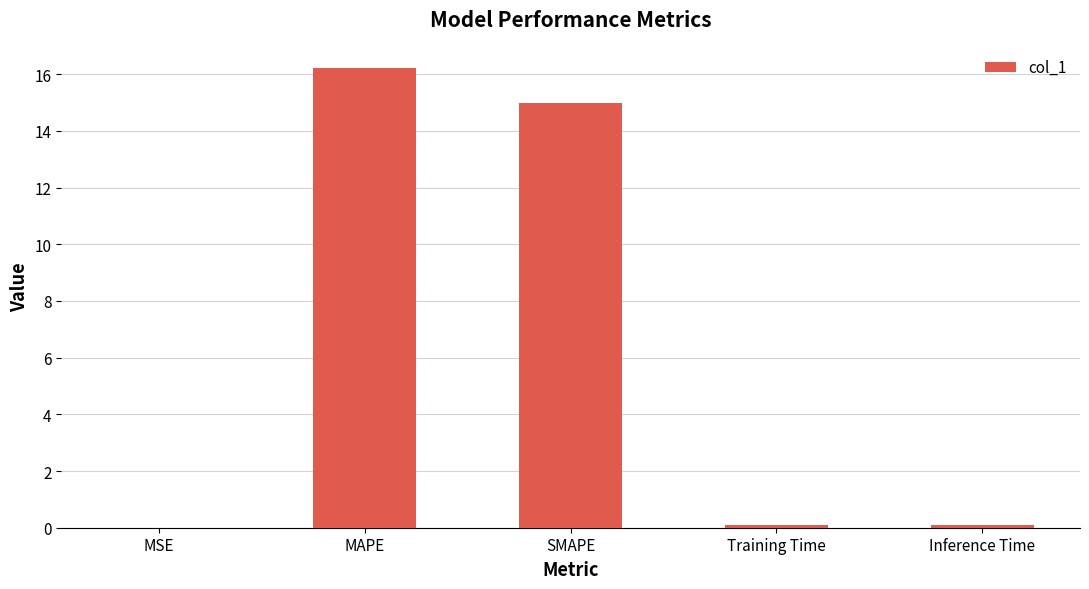

What is the sum of all values?

31.4